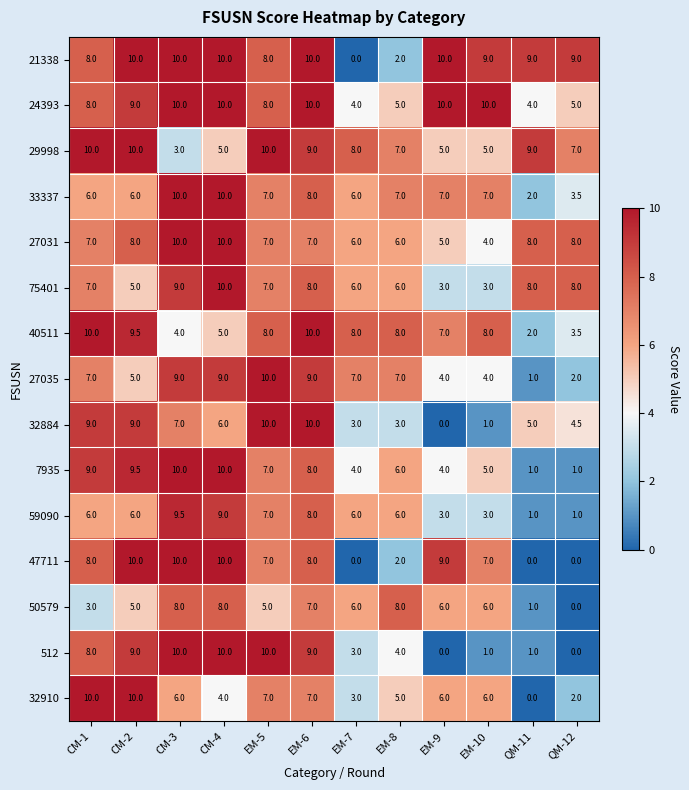

What is the approximate value of 27035 at CM-3?

9.0